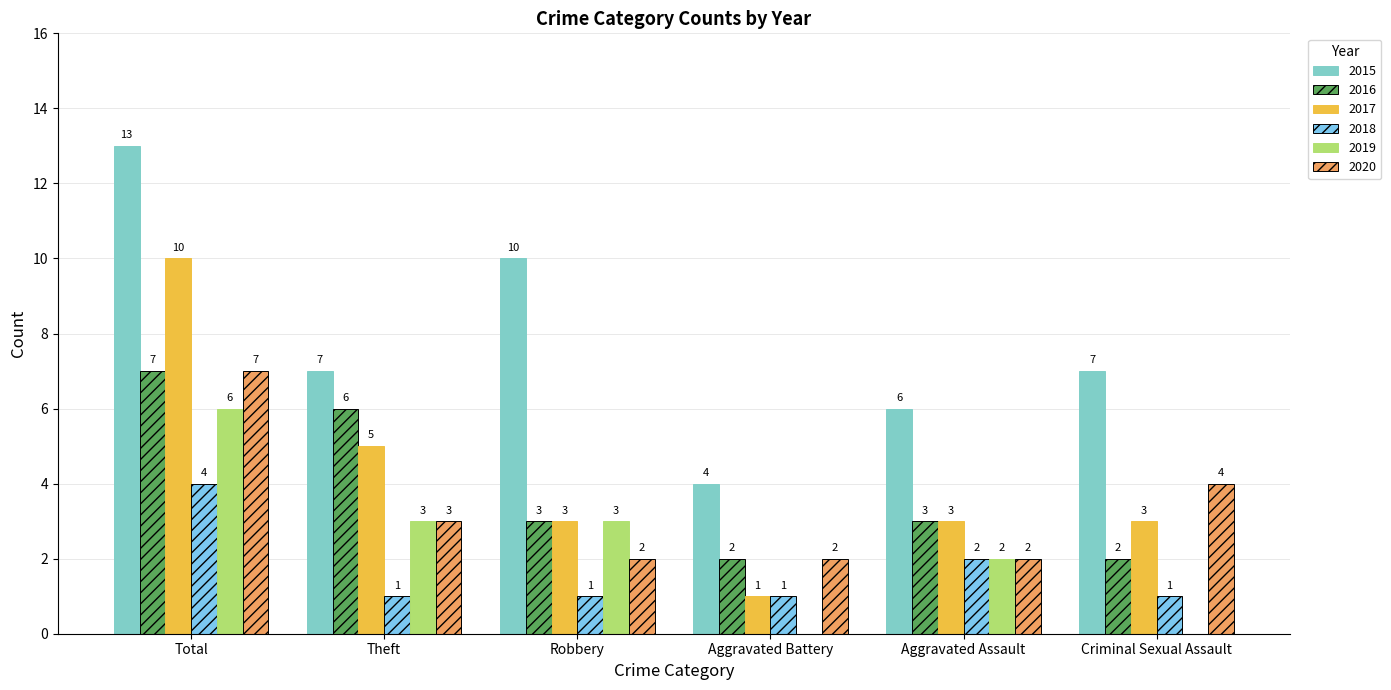

Between Robbery and Aggravated Battery, which series saw the biggest shift?

2015